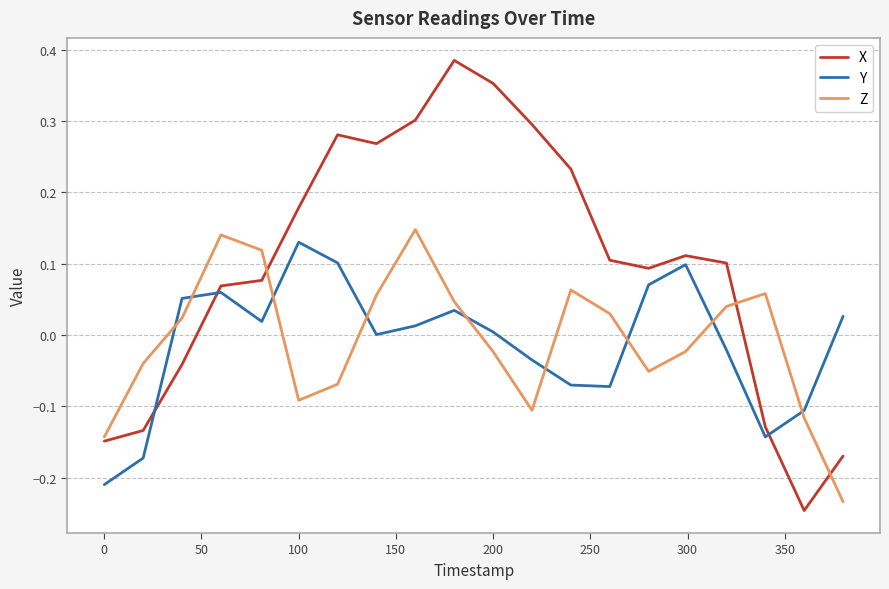

Which series has the largest range (max minus min)?

X